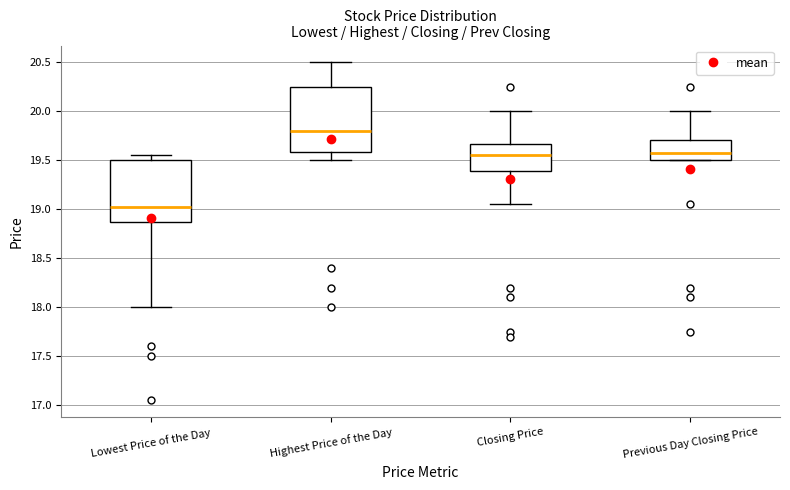

Which box has the highest median line?

Highest Price of the Day